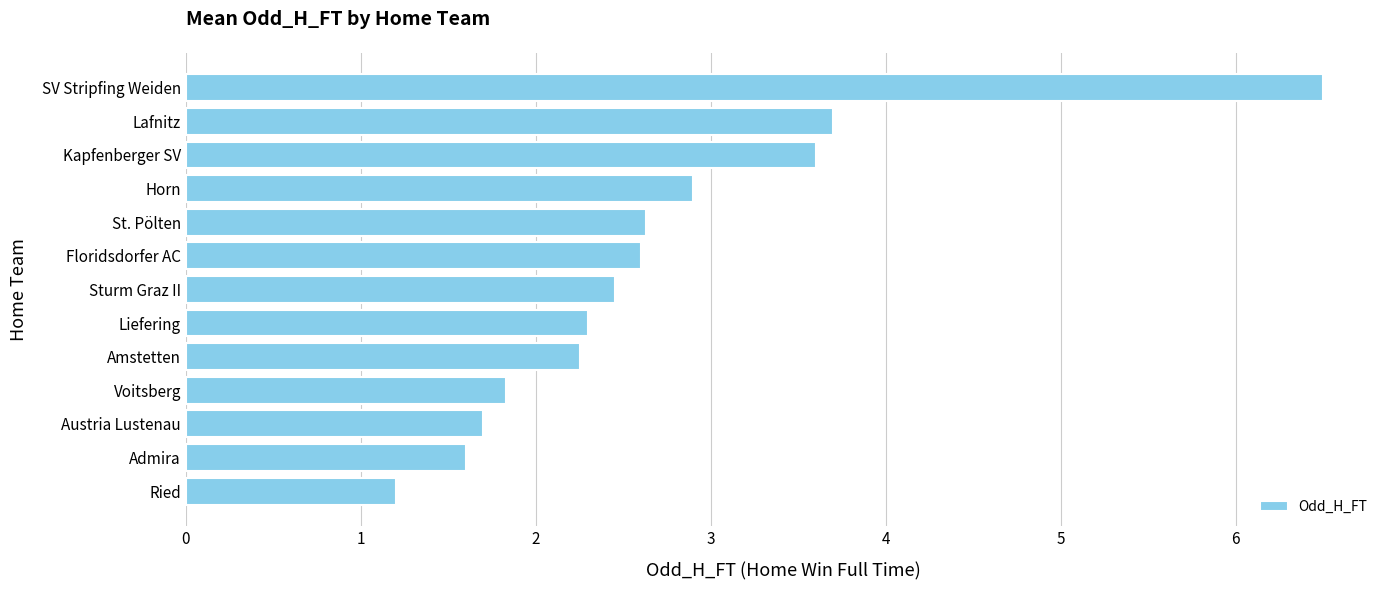

What is the difference between the values at Ried and Admira?

0.4